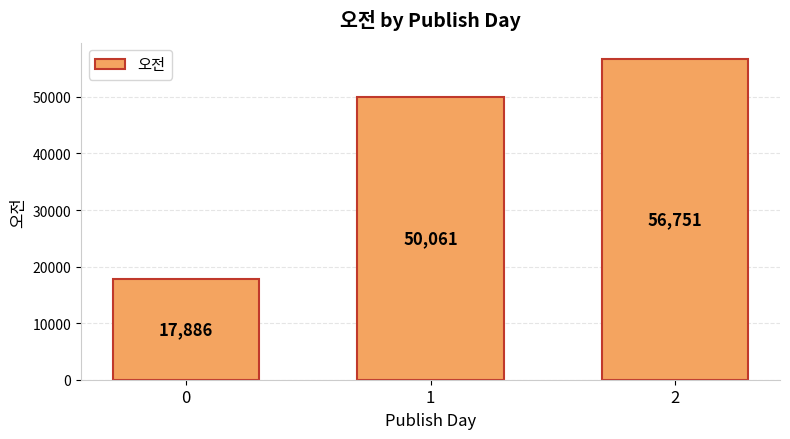

What is the average value?

41565.9